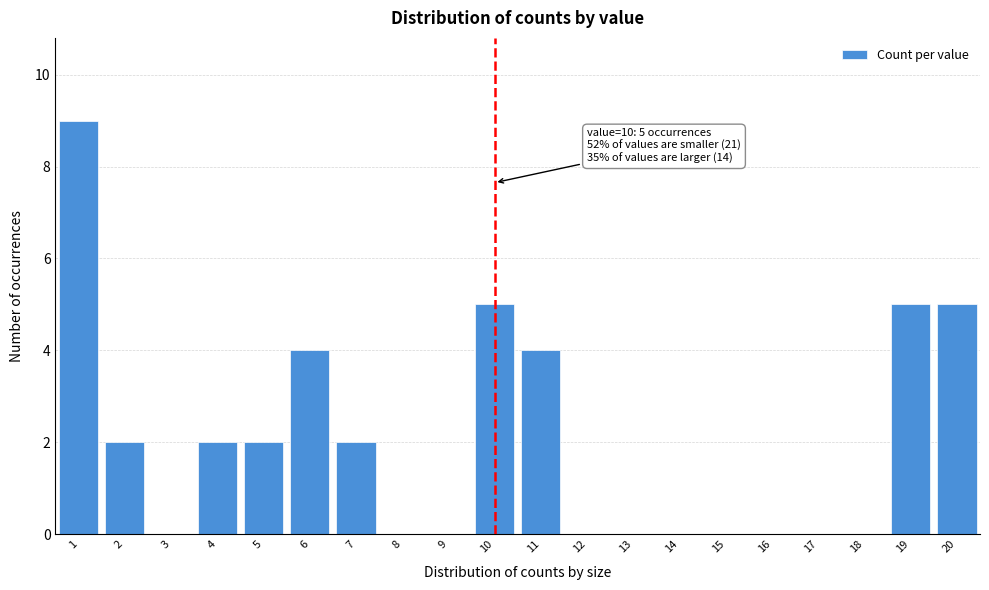

Reading left to right, list all the values displayed in this chart.

1=9	2=2	3=0	4=2	5=2	6=4	7=2	8=0	9=0	10=5	11=4	12=0	13=0	14=0	15=0	16=0	17=0	18=0	19=5	20=5